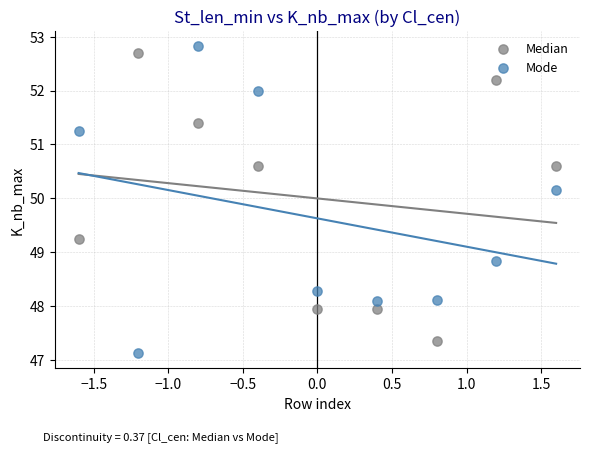

What is the X range (max minus min) for the scatter plot?

3.2